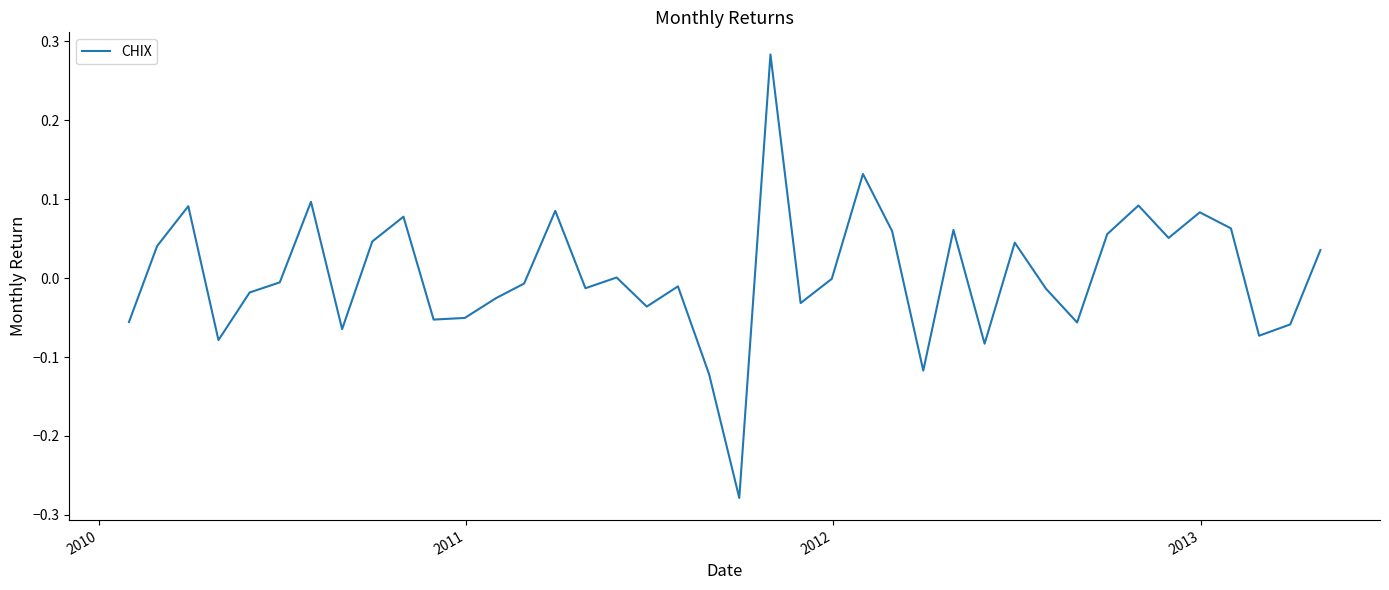

How many interior local peaks (higher than both neighbors) does the data have?

12